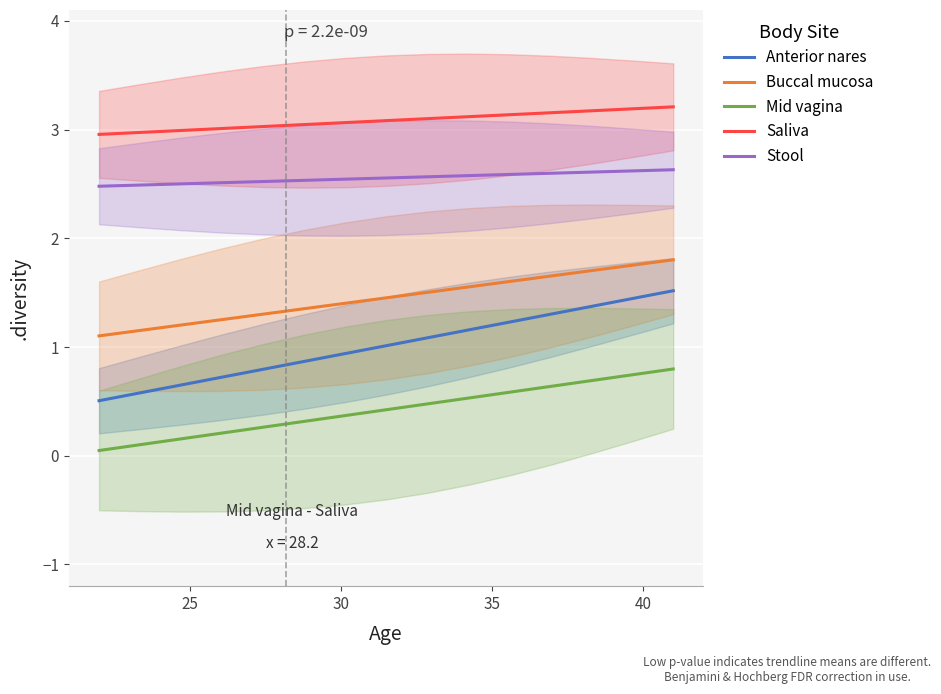

True or false: Saliva and Buccal mucosa intersect in this chart.

False